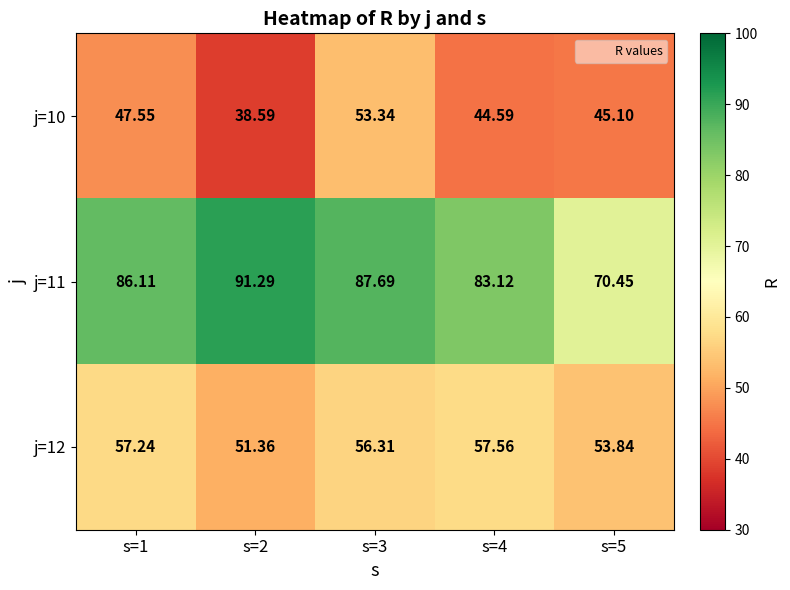

How many categories are shown in the chart?

5